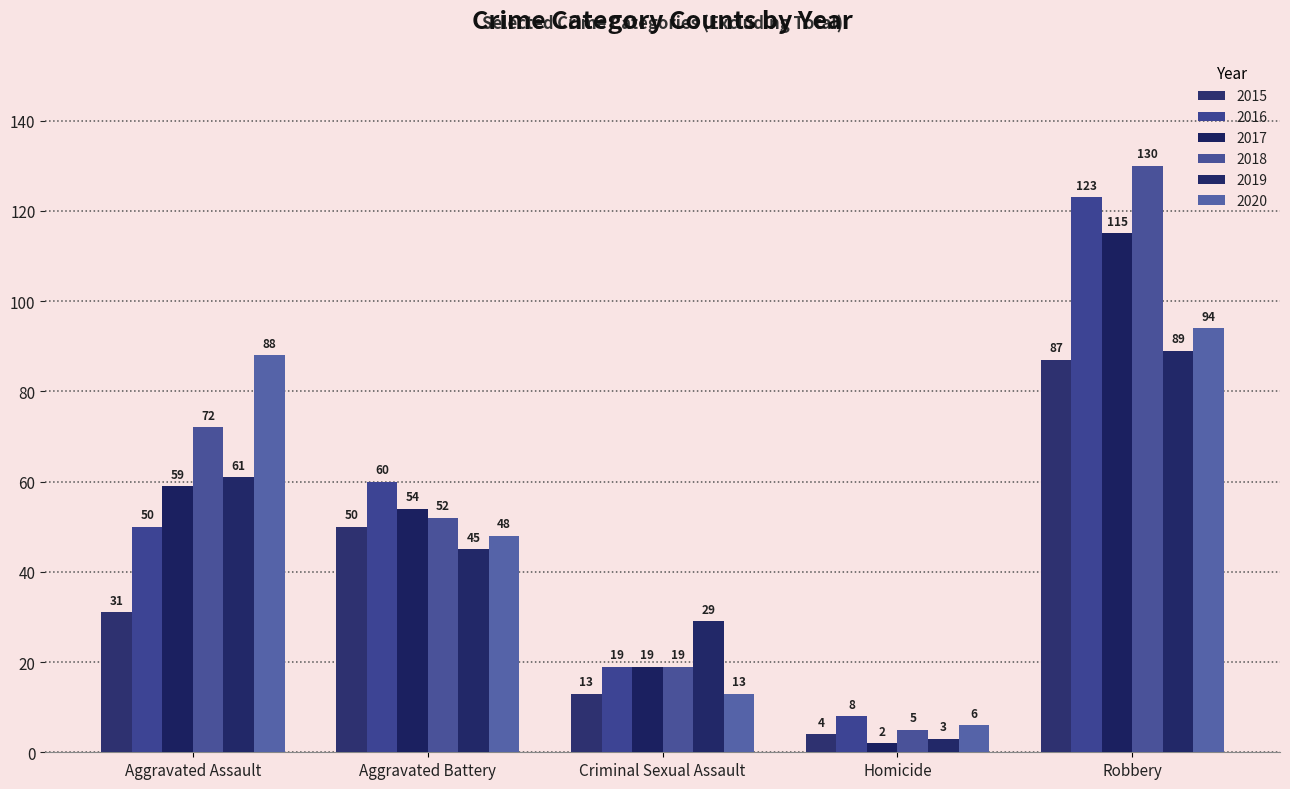

Which series changed the most between Criminal Sexual Assault and Homicide?

2019